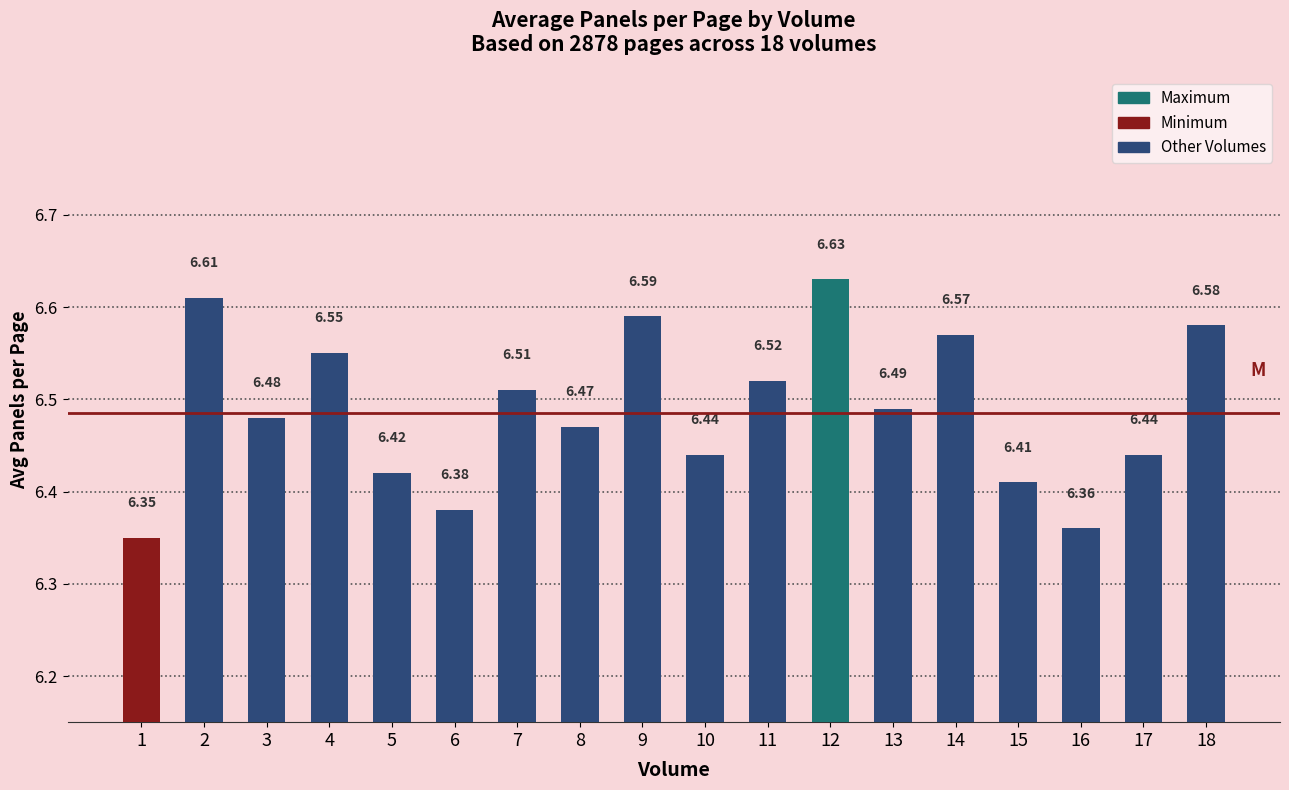

Count the number of data series in this chart.

1